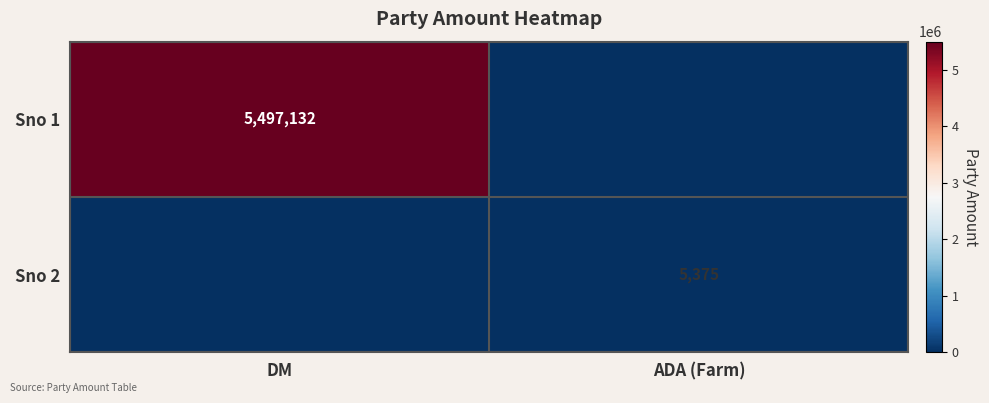

The Sno 2 series shows 5375 at ADA (Farm). True or false?

True